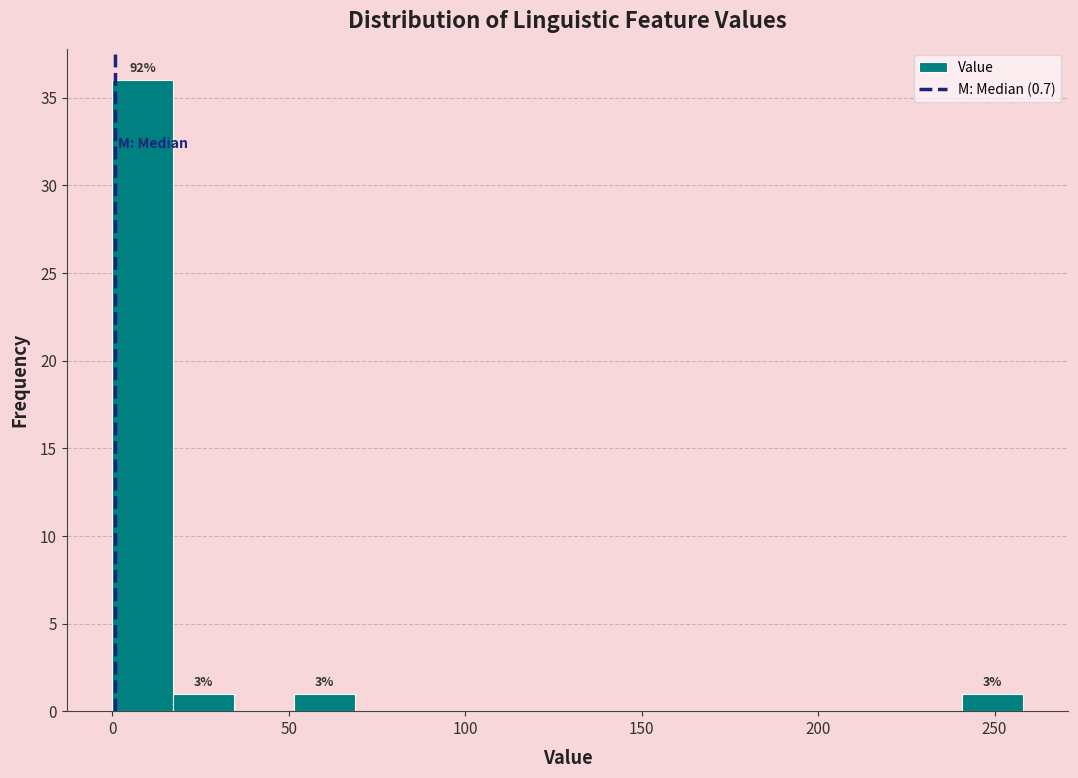

Around what value on the x-axis is the tallest bar? Give the approximate position of its centre, as read against the axis.

10